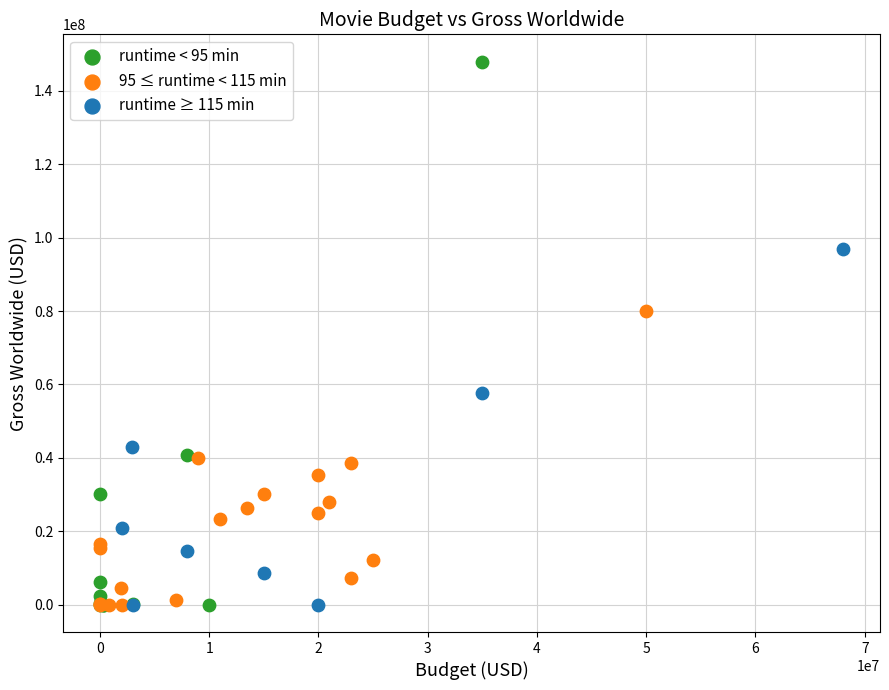

Which series has the widest spread of Y values?

runtime < 95 min